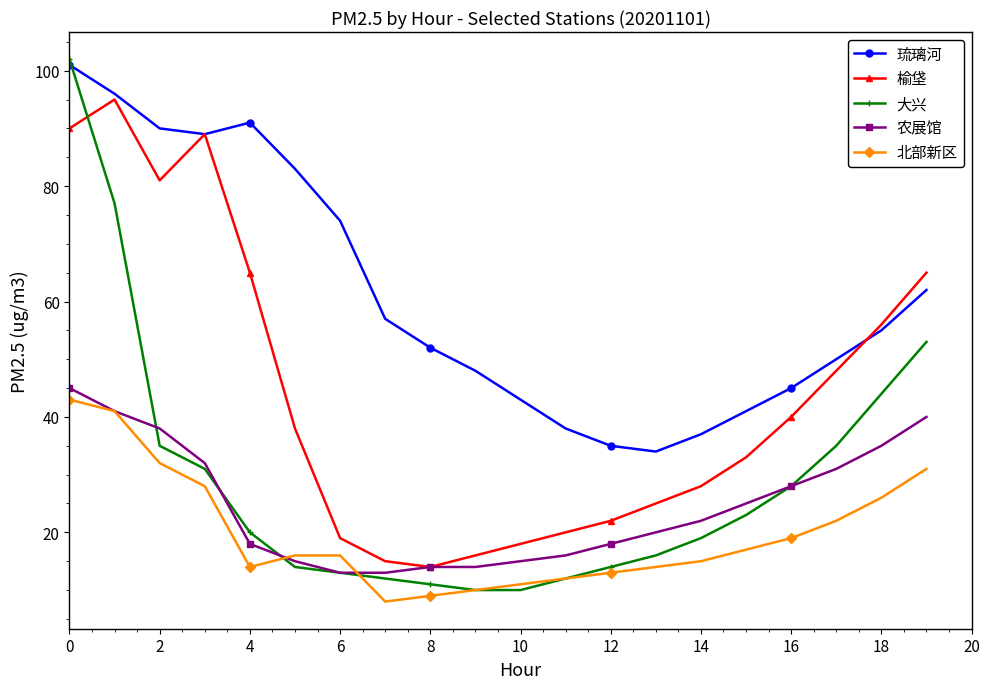

True or false: 北部新区 and 榆垡 cross at least once.

False